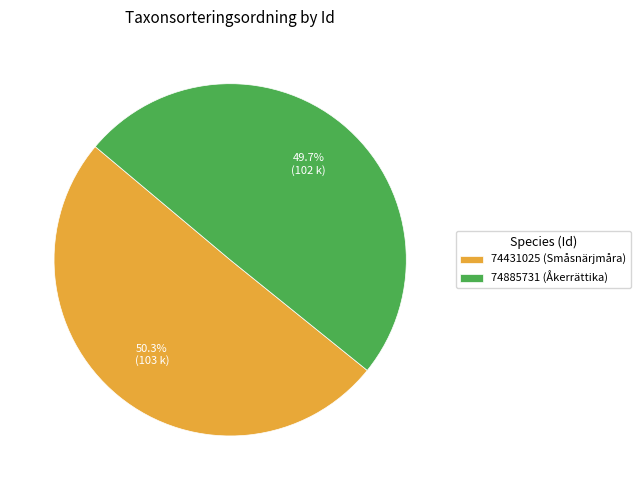

Which category accounts for the majority?

74431025 (Småsnärjmåra)